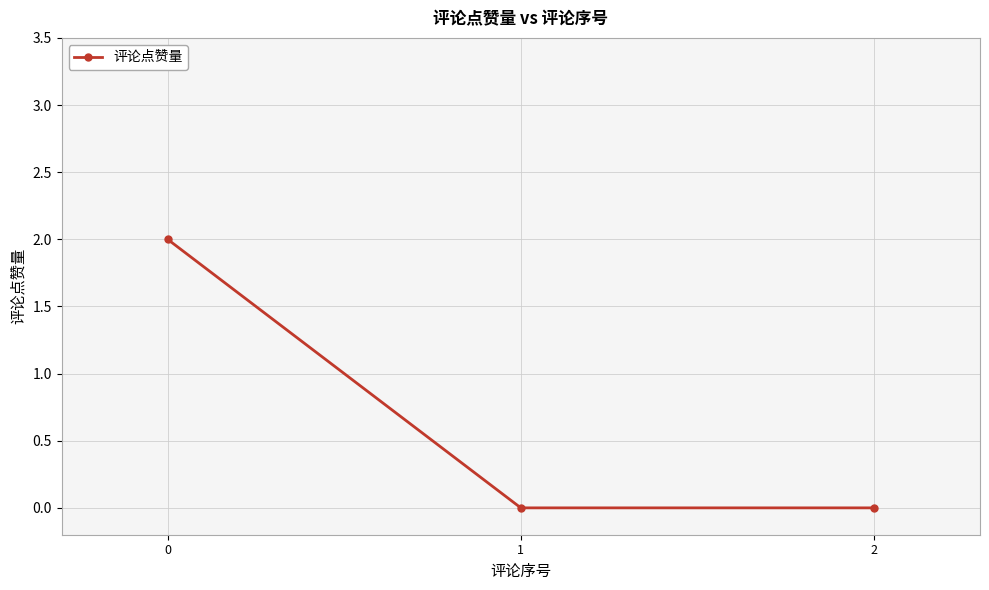

What is the sum of all values?

2